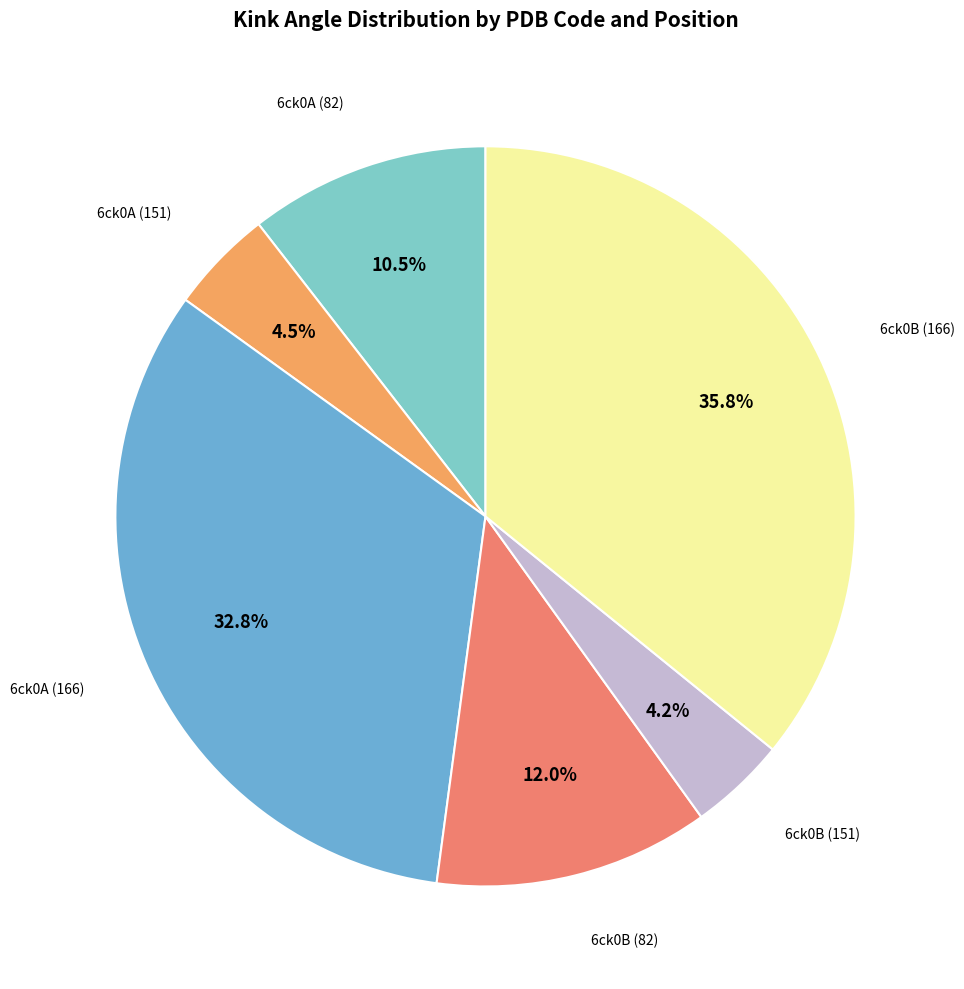

How many slices are in this pie chart?

6